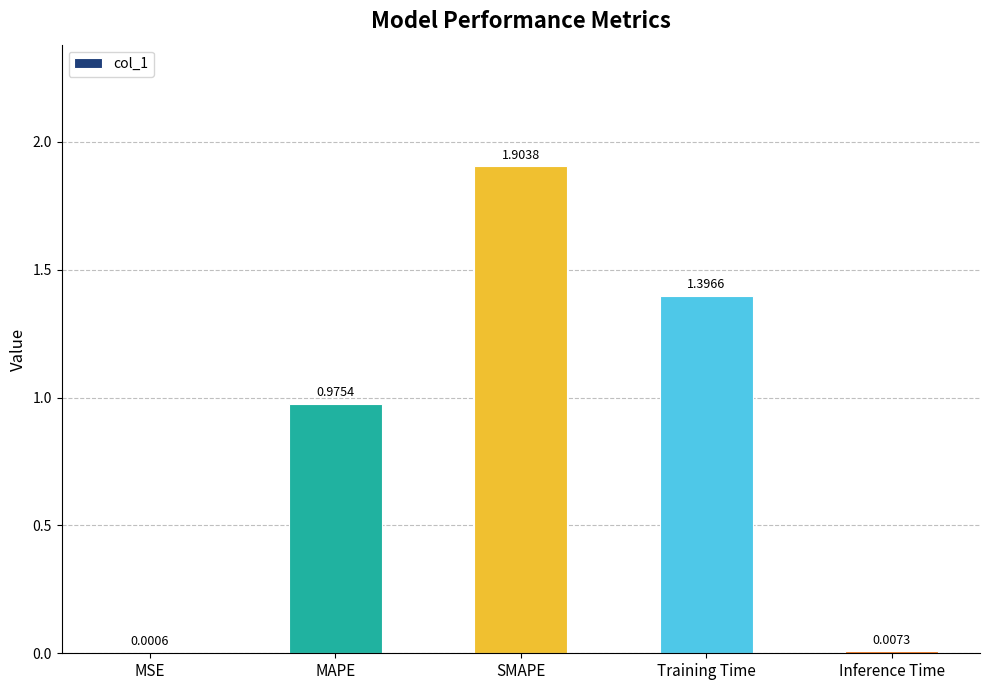

At which category does the chart reach its peak across all series?

SMAPE